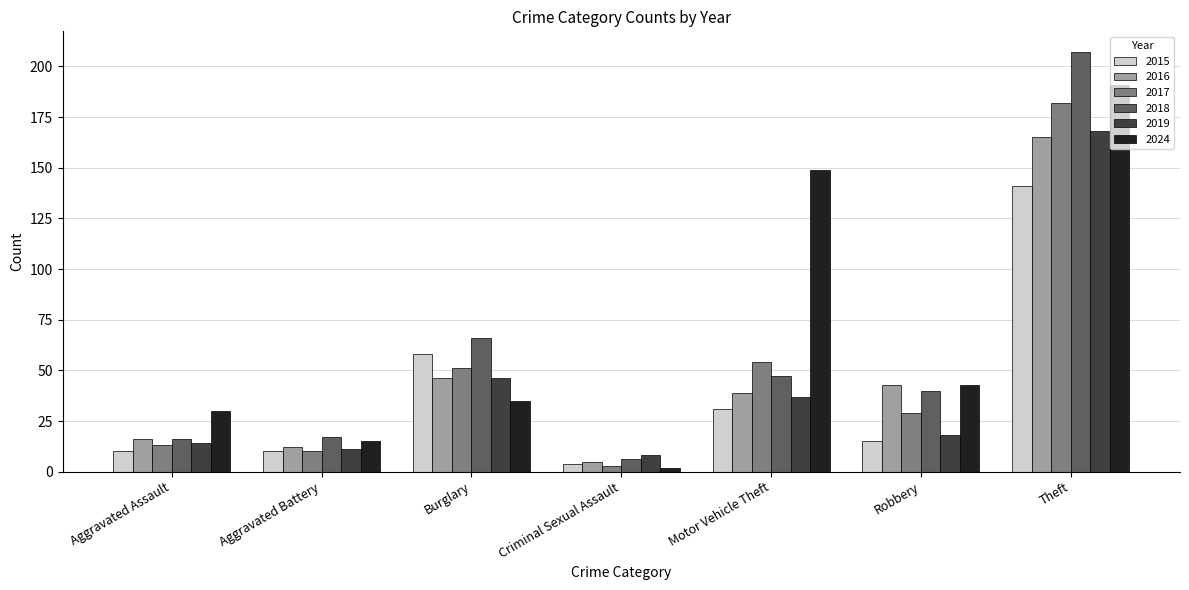

Reading left to right, transcribe all the data shown in this chart.

2015: Aggravated Assault=10	Aggravated Battery=10	Burglary=58	Criminal Sexual Assault=4	Motor Vehicle Theft=31	Robbery=15	Theft=141
2016: Aggravated Assault=16	Aggravated Battery=12	Burglary=46	Criminal Sexual Assault=5	Motor Vehicle Theft=39	Robbery=43	Theft=165
2017: Aggravated Assault=13	Aggravated Battery=10	Burglary=51	Criminal Sexual Assault=3	Motor Vehicle Theft=54	Robbery=29	Theft=182
2018: Aggravated Assault=16	Aggravated Battery=17	Burglary=66	Criminal Sexual Assault=6	Motor Vehicle Theft=47	Robbery=40	Theft=207
2019: Aggravated Assault=14	Aggravated Battery=11	Burglary=46	Criminal Sexual Assault=8	Motor Vehicle Theft=37	Robbery=18	Theft=168
2024: Aggravated Assault=30	Aggravated Battery=15	Burglary=35	Criminal Sexual Assault=2	Motor Vehicle Theft=149	Robbery=43	Theft=191